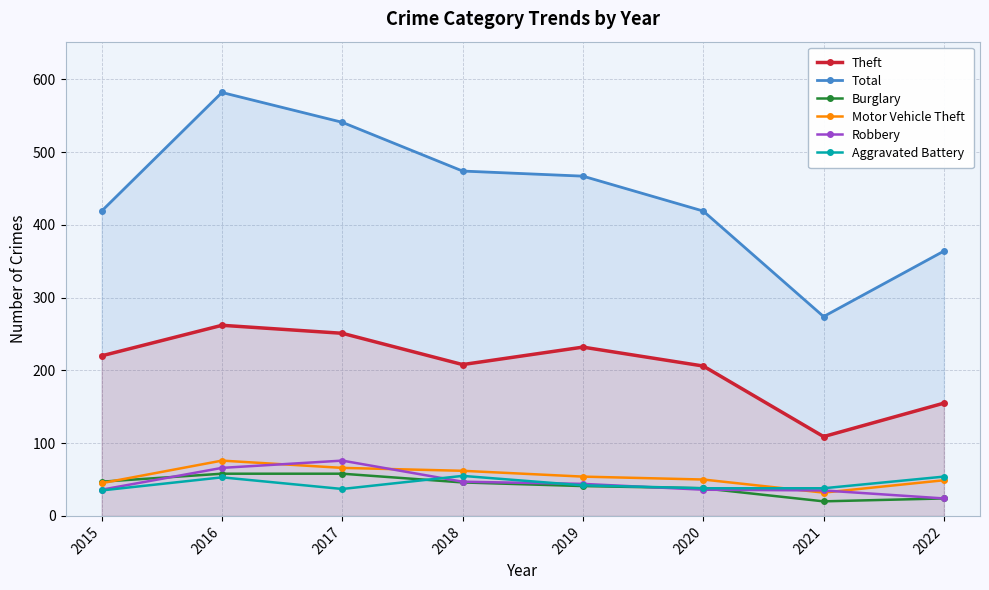

Where does the Motor Vehicle Theft series first go above 54?

2016